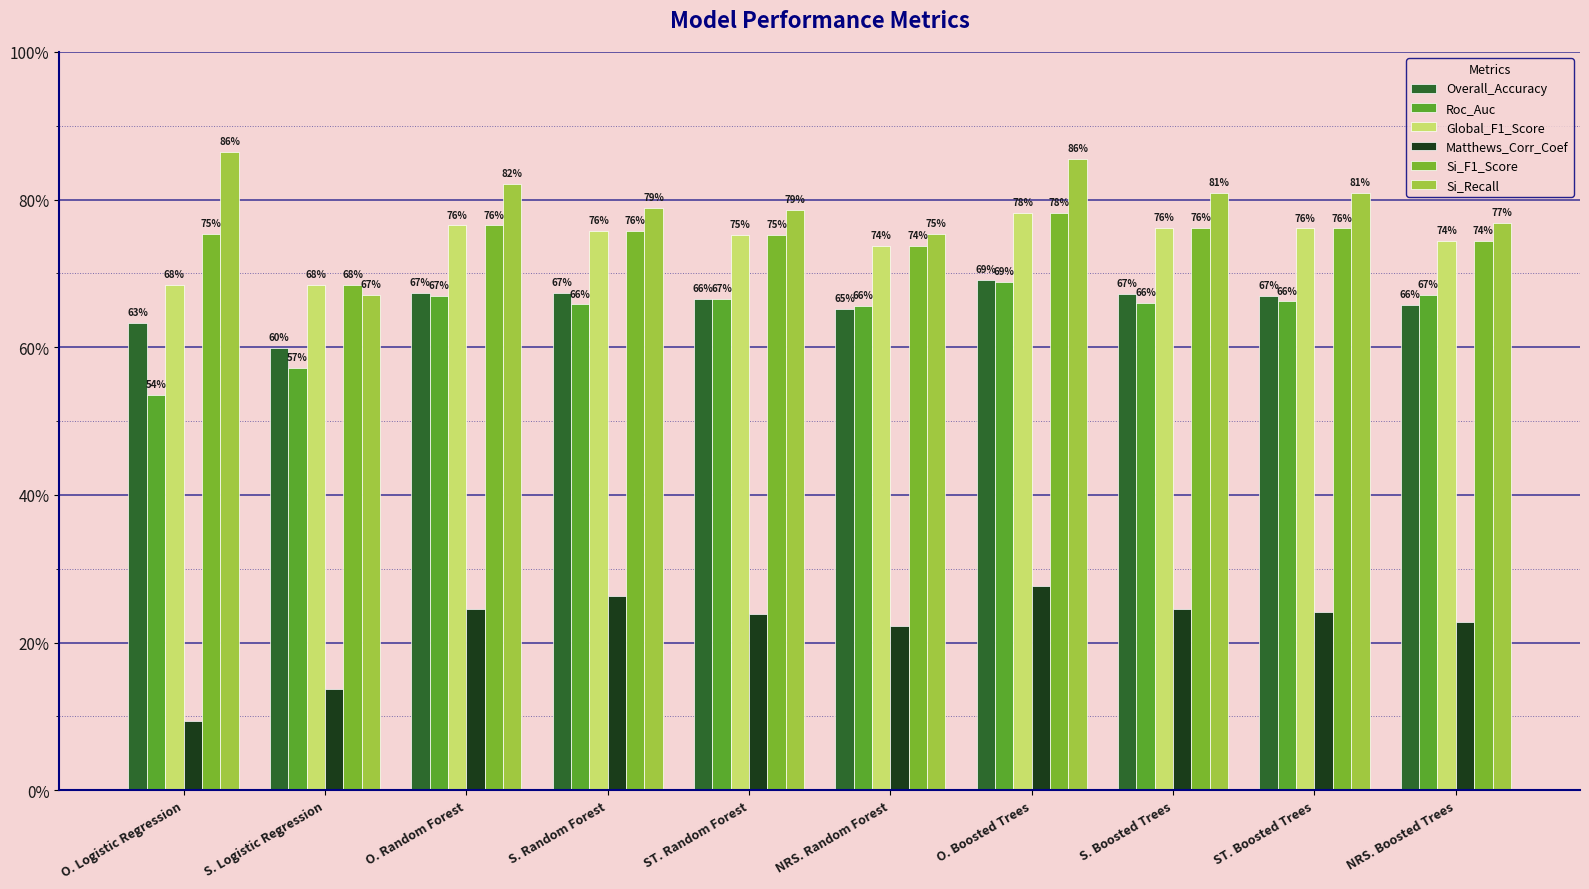

Where is Matthews_Corr_Coef nearest to the value 0?

O. Logistic Regression